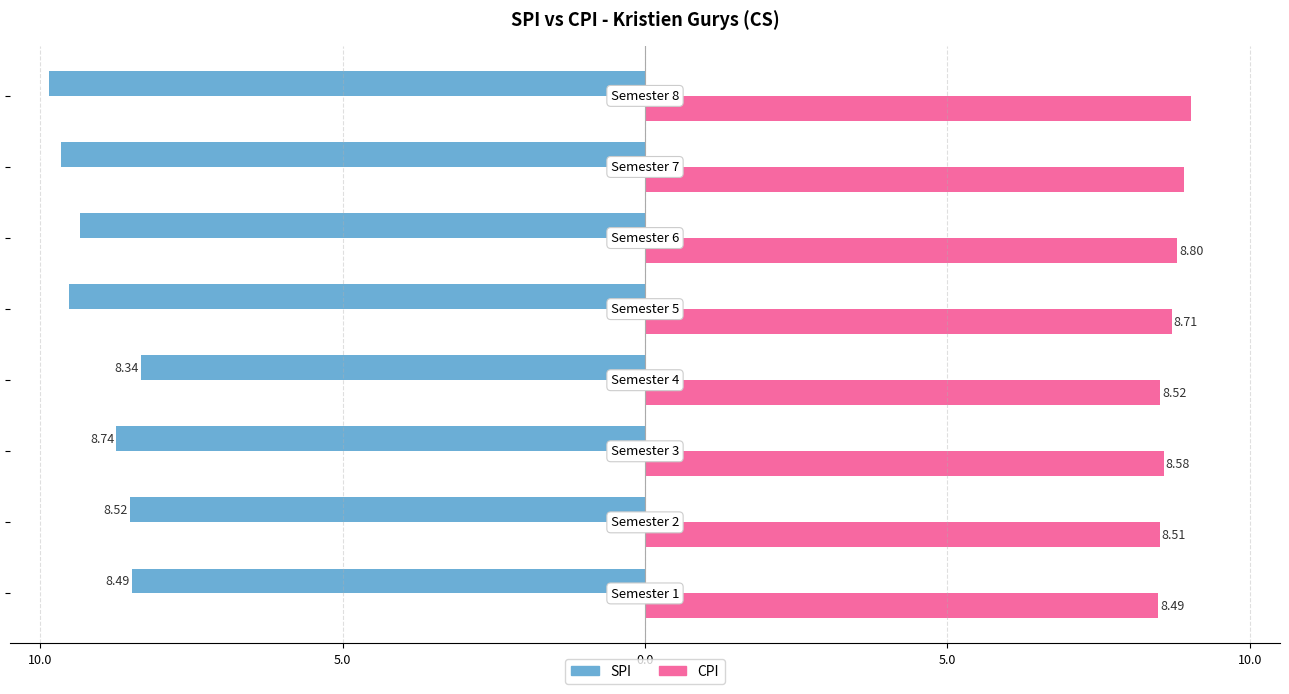

At which category does the chart reach its minimum across all series?

Semester 4